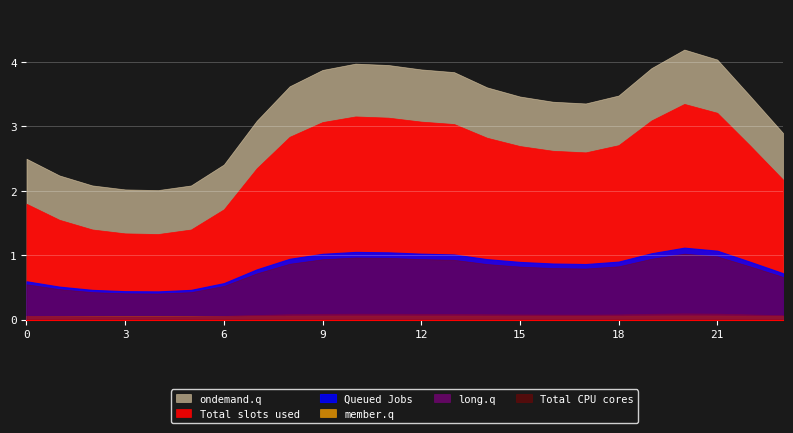

At which category does ondemand.q reach its first local valley?

4